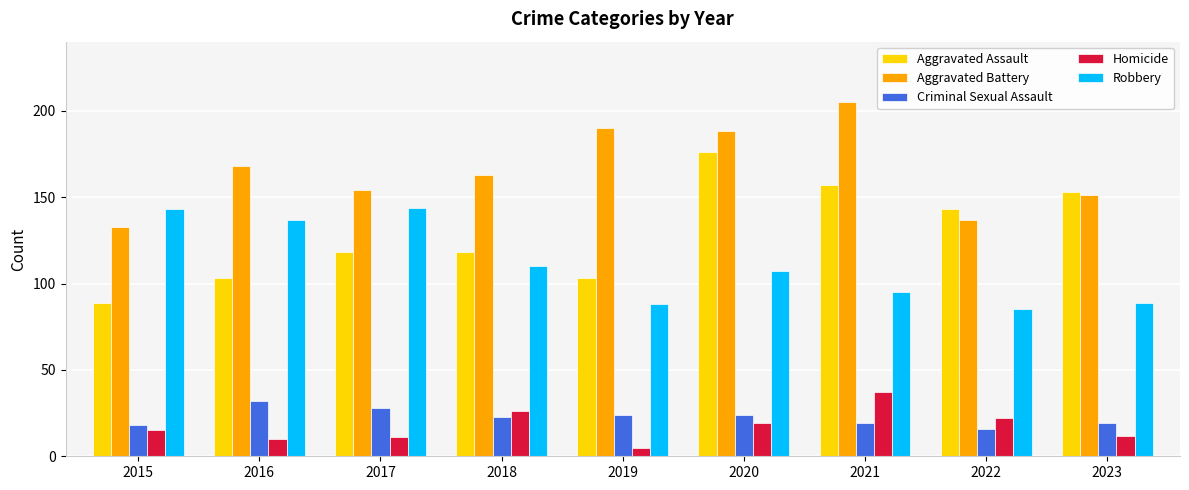

Between 2015 and 2023, which series saw the biggest shift?

Aggravated Assault